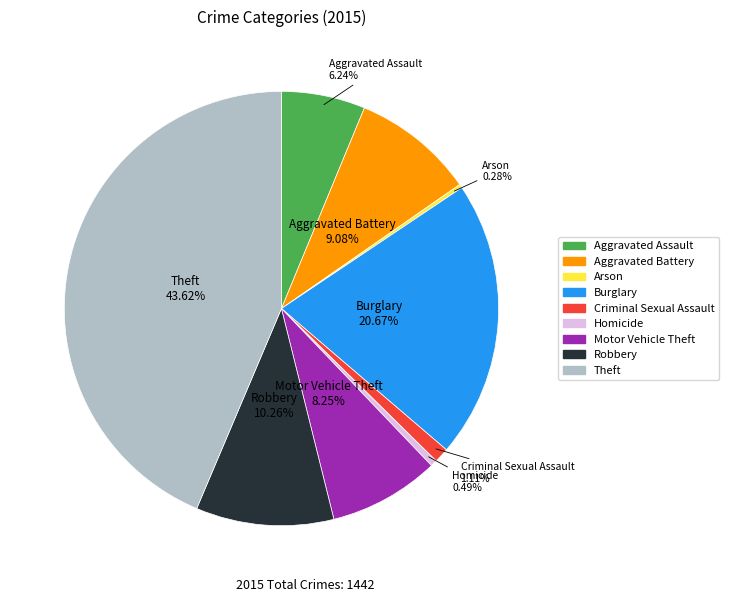

To the nearest percent, what percentage of the pie is Robbery?

10%